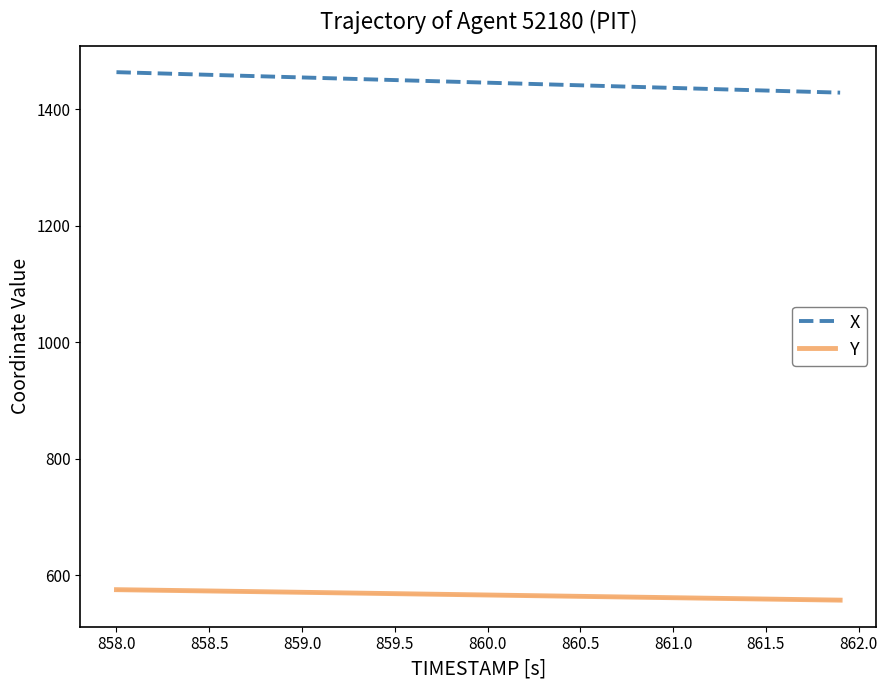

True or false: Y and X cross at least once.

False